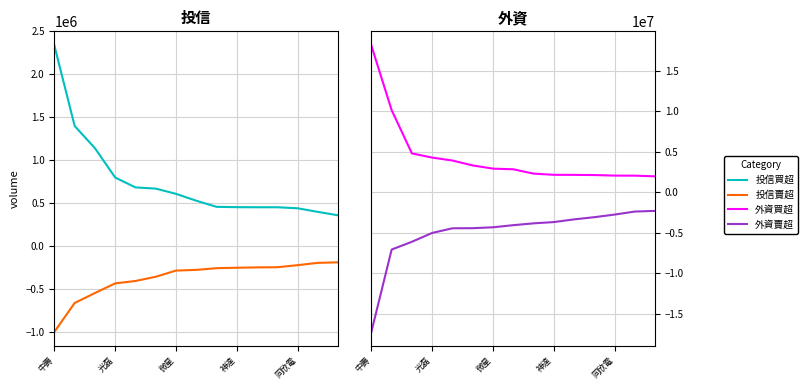

True or false: 投信買超 has more than 1 points higher than both neighbors.

False